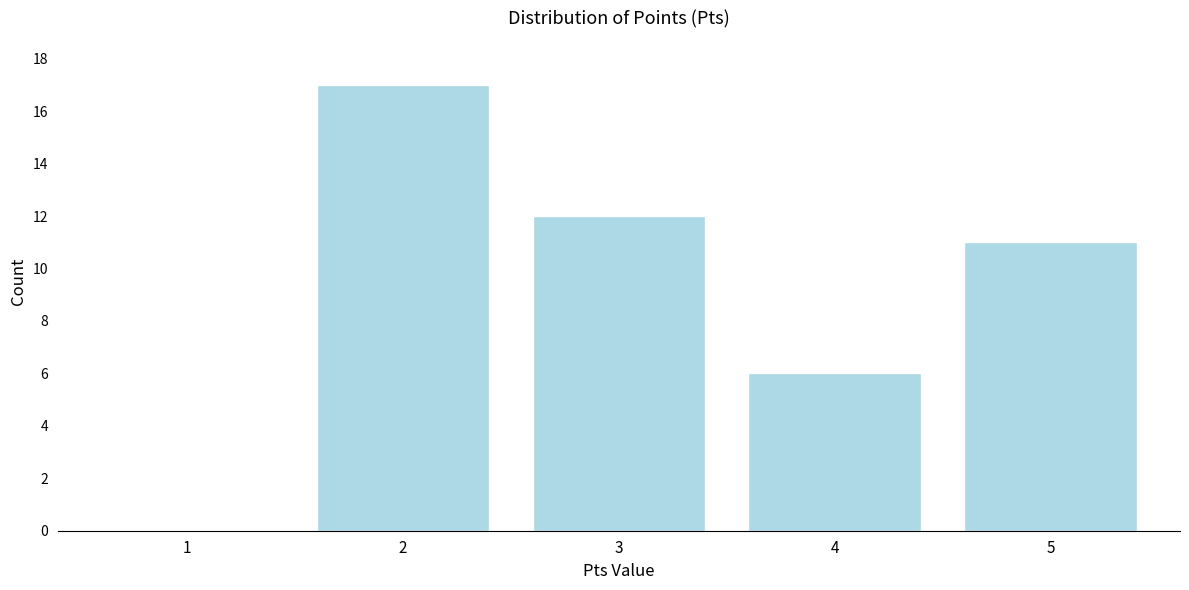

Reading left to right, list all the values displayed in this chart.

1=0	2=17	3=12	4=6	5=11